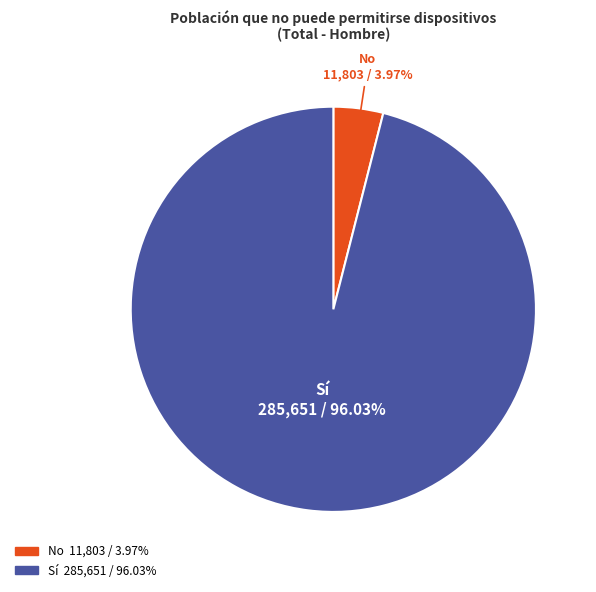

To the nearest percent, what is the difference between the largest and smallest slice percentages?

92%